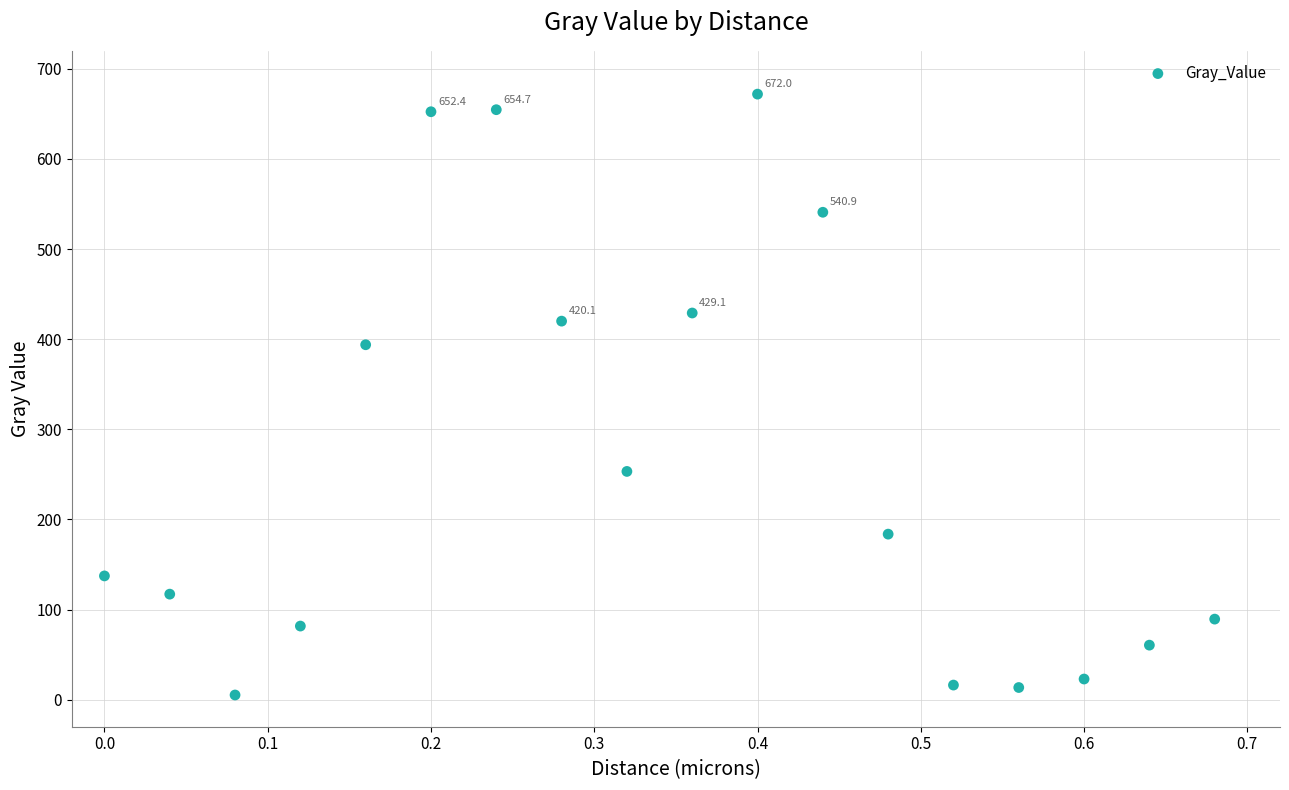

What is the range of Y values (max minus min)?

666.7